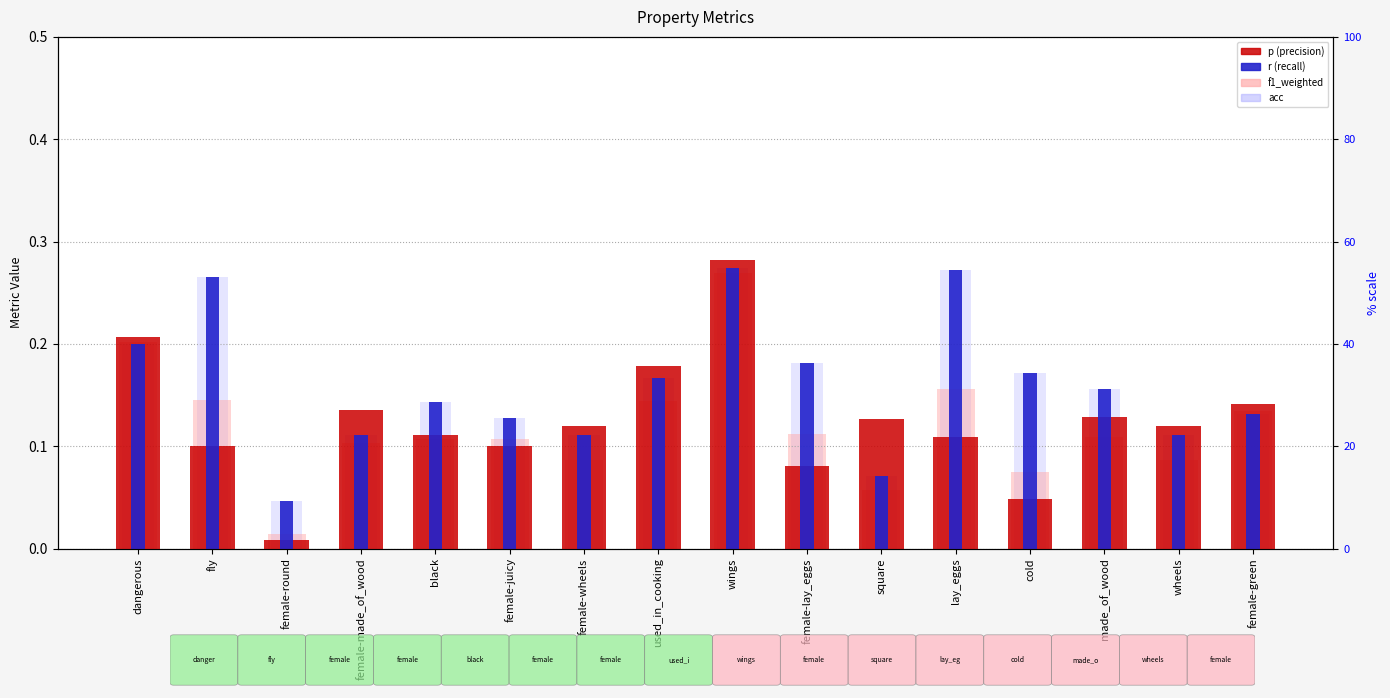

What position from the right is lay_eggs?

5